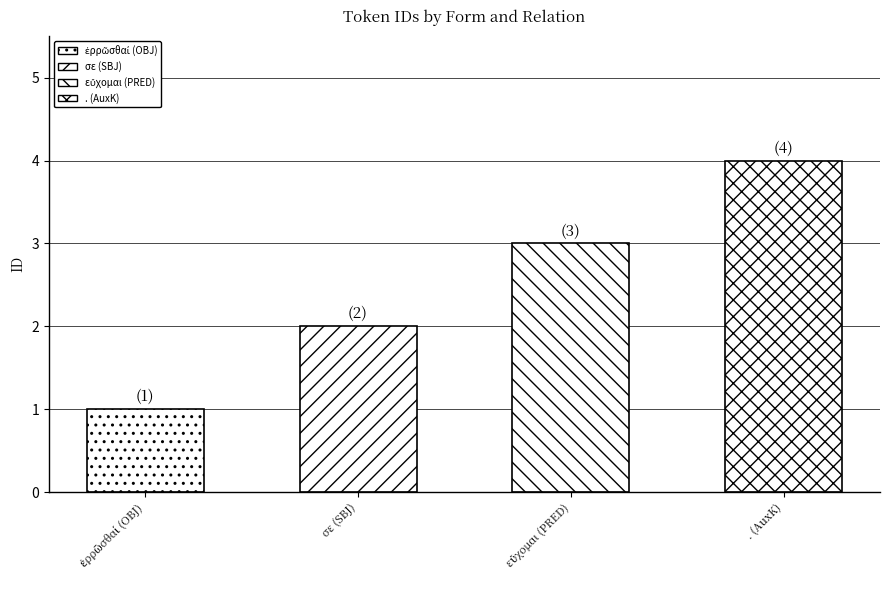

What is the label of the 2nd bar from the left?

σε (SBJ)